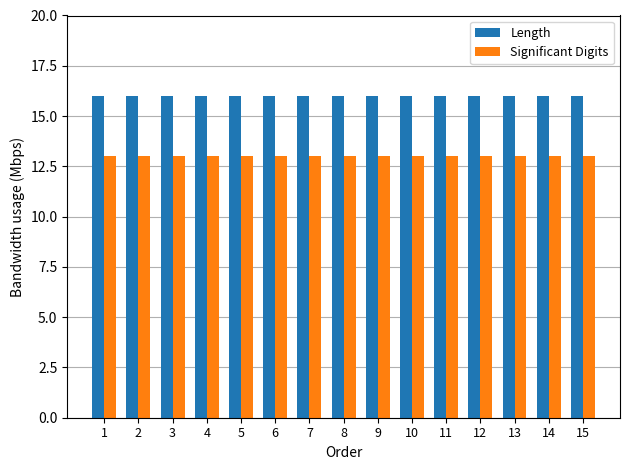

Reading right to left, extract all data points from this chart.

Length: 15=16	14=16	13=16	12=16	11=16	10=16	9=16	8=16	7=16	6=16	5=16	4=16	3=16	2=16	1=16
Significant Digits: 15=13	14=13	13=13	12=13	11=13	10=13	9=13	8=13	7=13	6=13	5=13	4=13	3=13	2=13	1=13